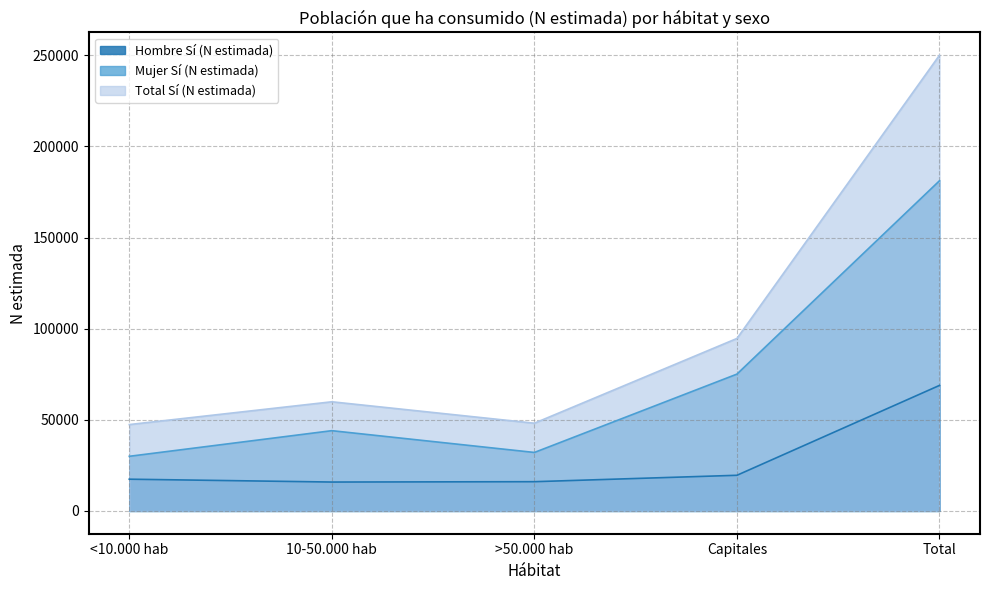

At 10-50.000 hab, list the series in order from smallest to largest.

Hombre Sí (N estimada), Mujer Sí (N estimada), Total Sí (N estimada)